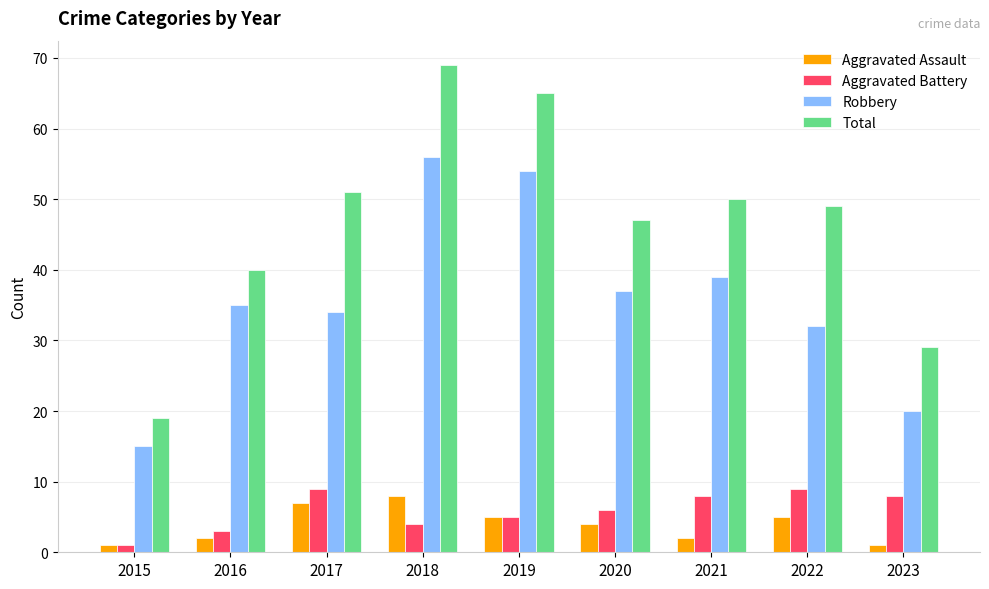

At how many categories does at least one series exceed 62?

2